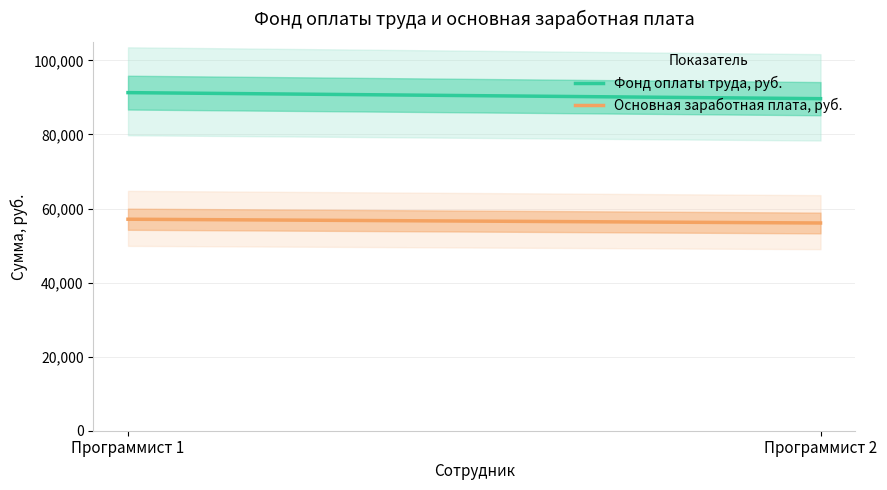

Does the chart display data point markers on the line(s)?

No